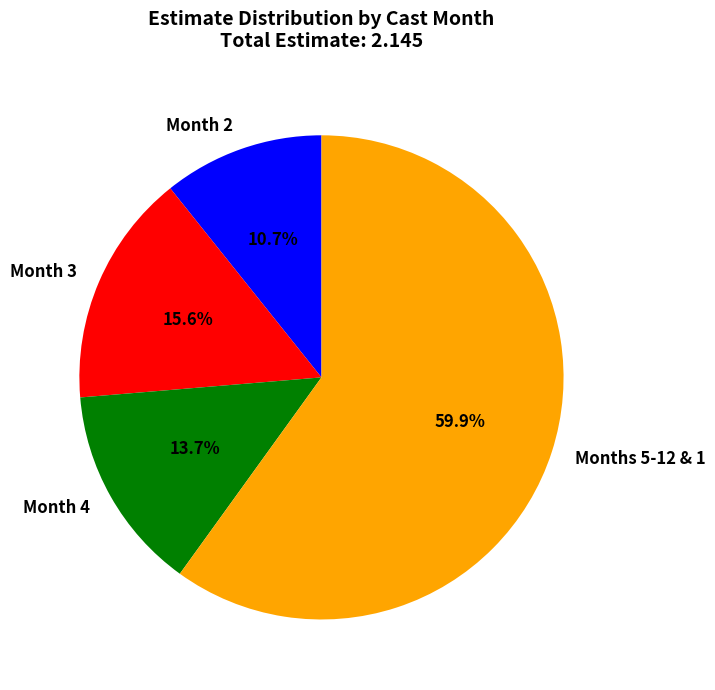

What is the largest slice in the pie chart?

Months 5-12 & 1